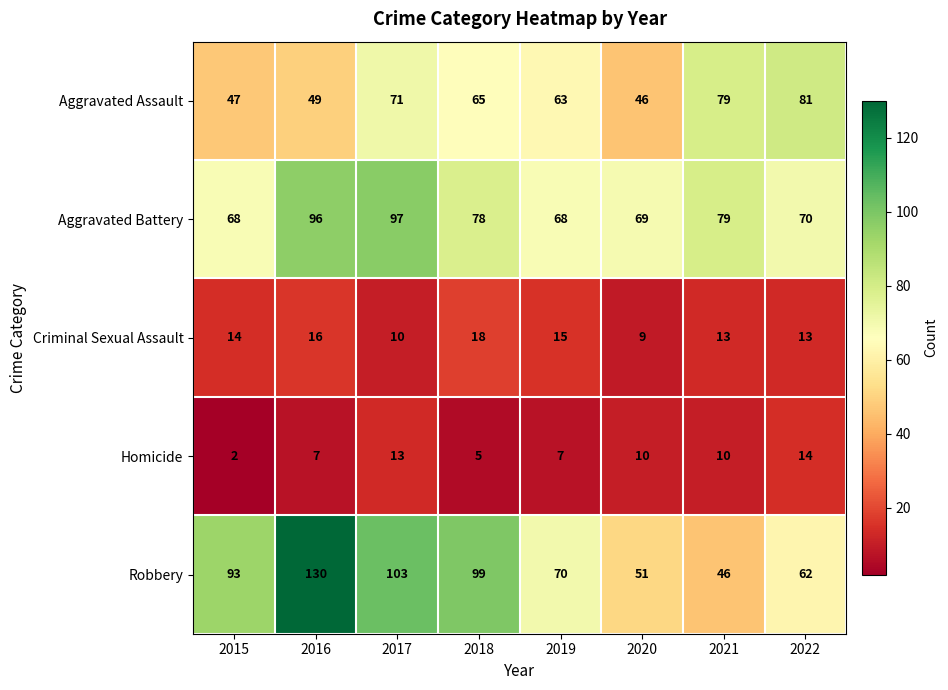

Which label corresponds to the smallest value in the chart?

2015